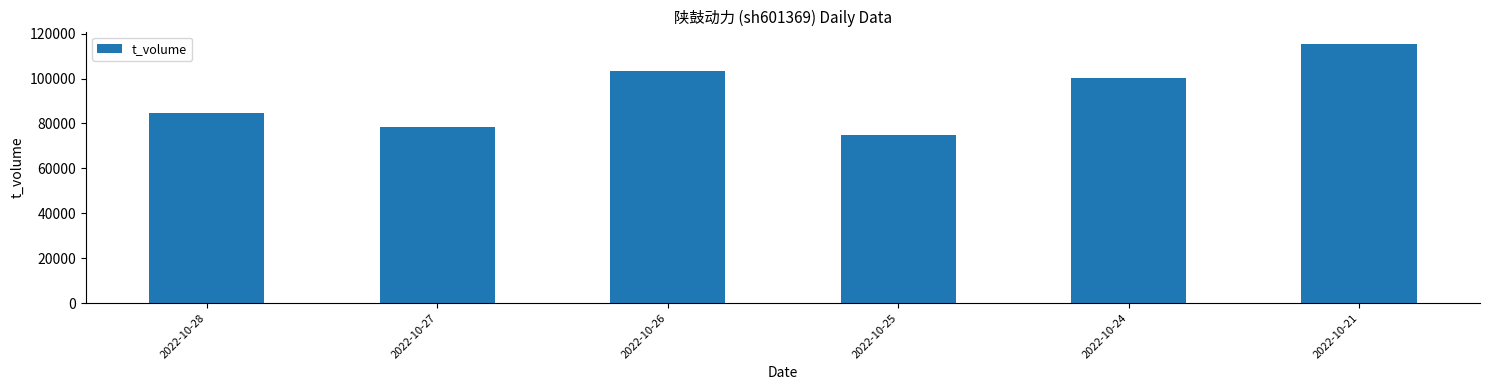

Does the chart contain any negative values?

No